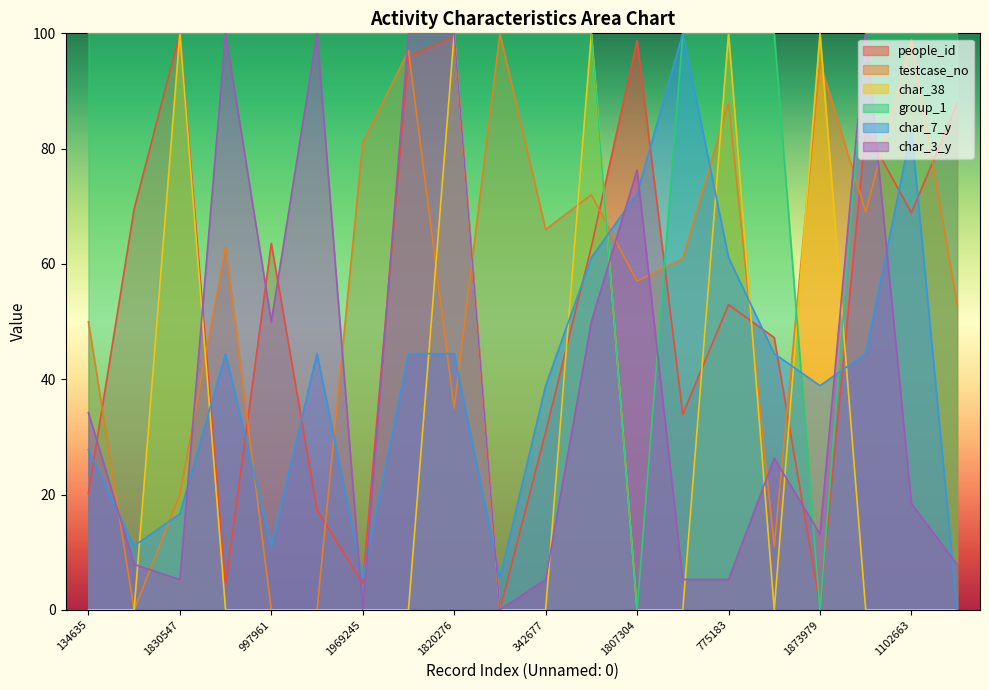

Is it true that char_7_y equals 29.7 at 1751200?

False